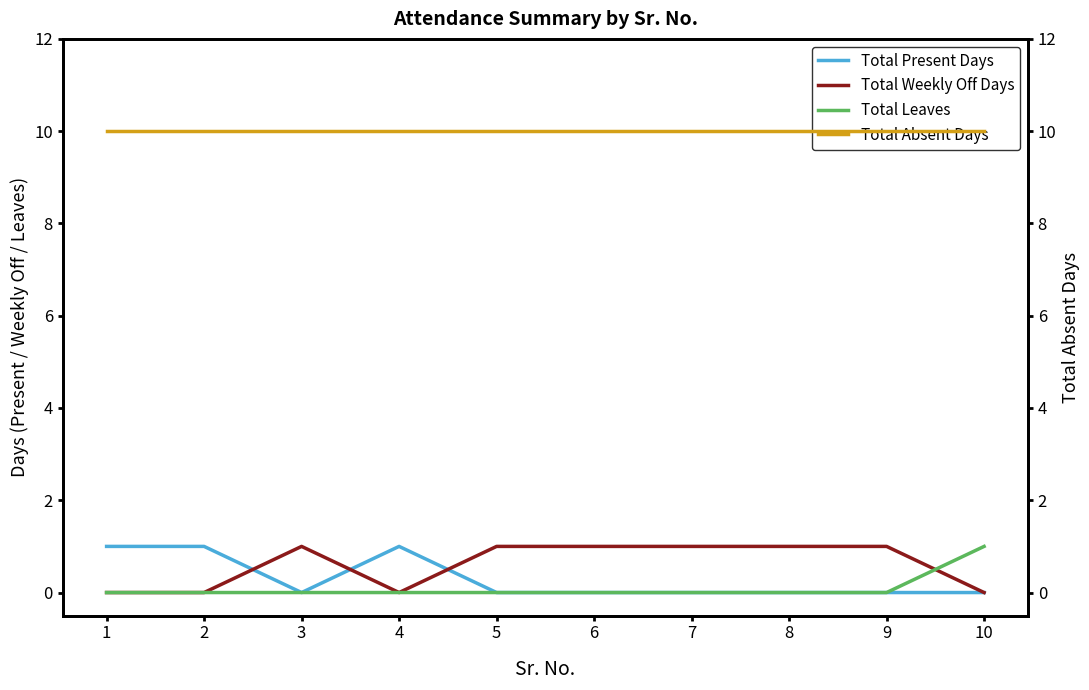

What is the approximate value of Total Weekly Off Days at 7?

1